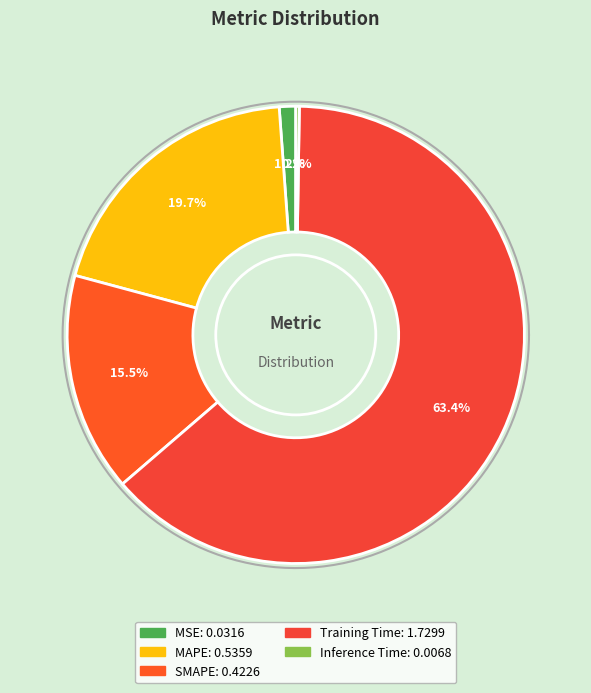

What is the smallest slice in the pie chart?

Inference Time